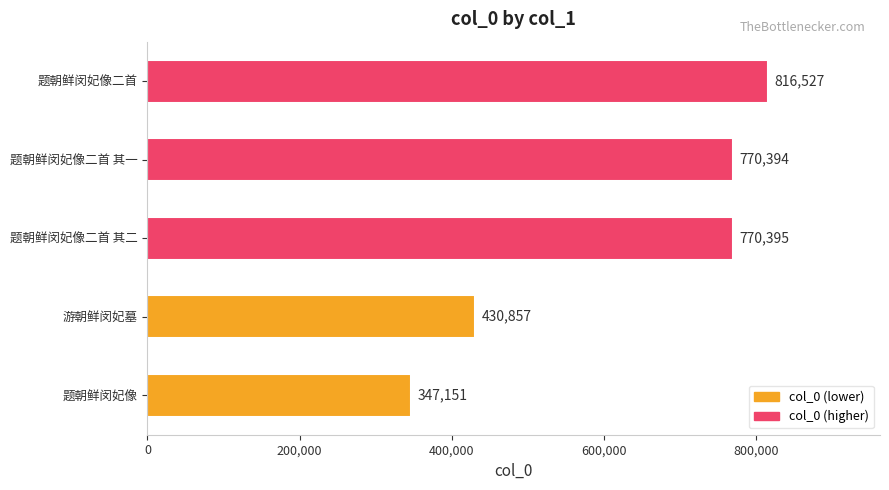

What is the difference between the second highest and second lowest values?

339538